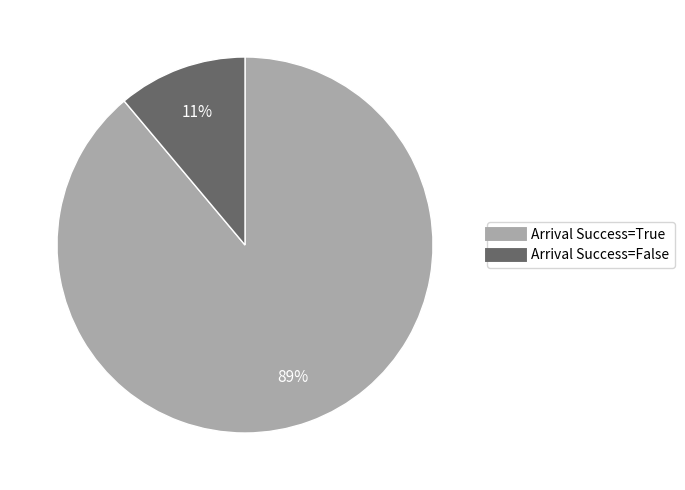

To the nearest percent, what is the average slice percentage?

50%